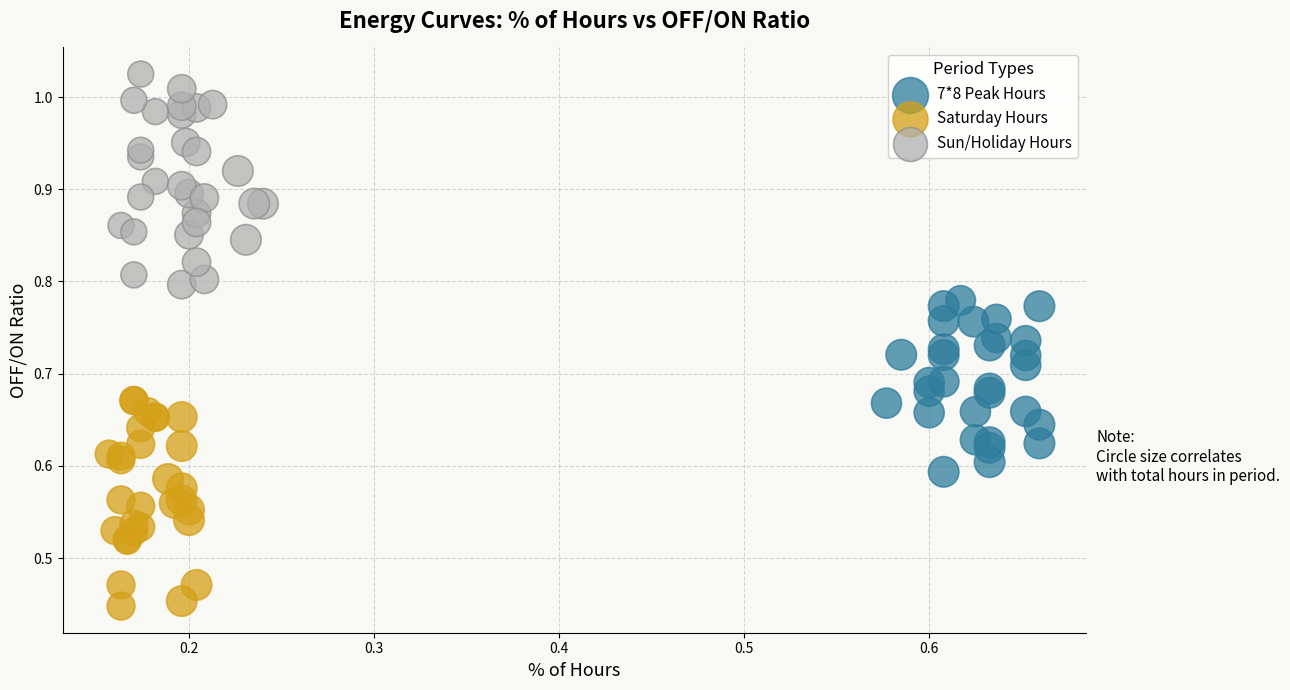

Which series reaches the maximum Y coordinate?

Sun/Holiday Hours